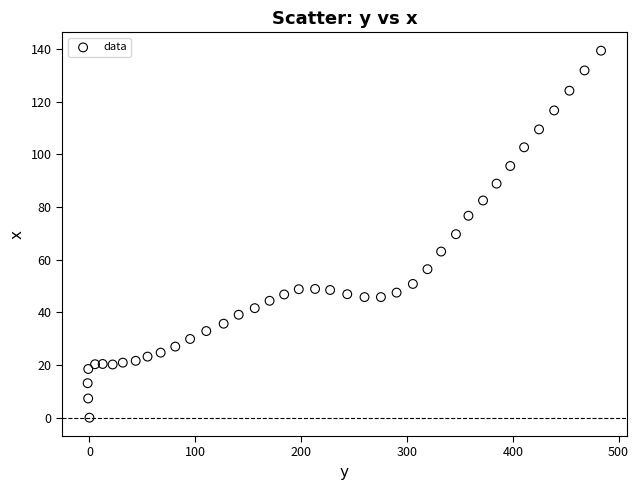

What is the range of Y values (max minus min)?

139.4